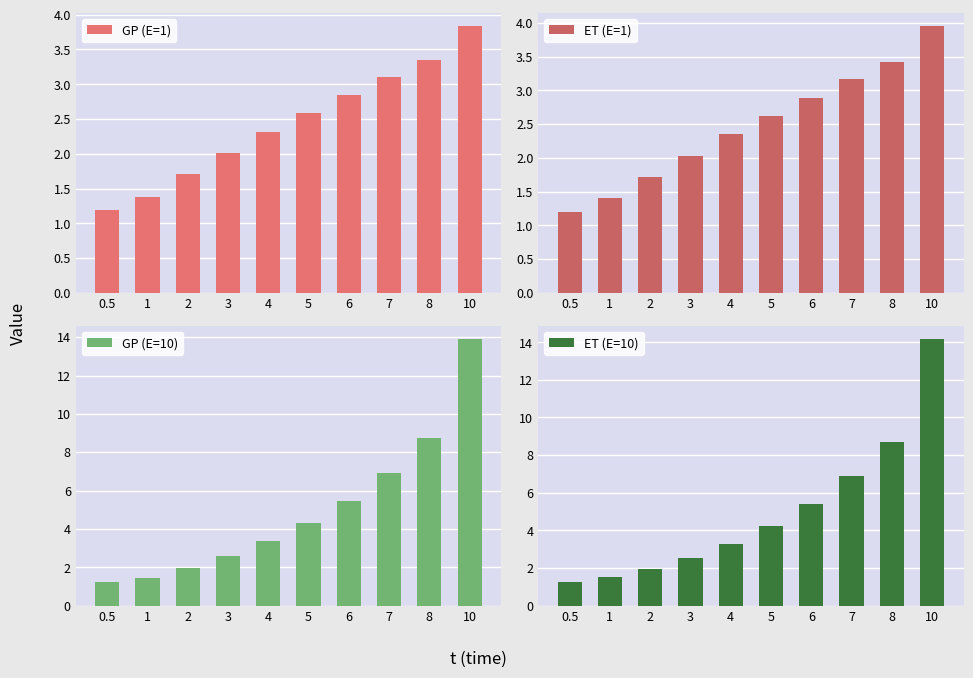

What is the average value of the GP (E=1) series?

2.4